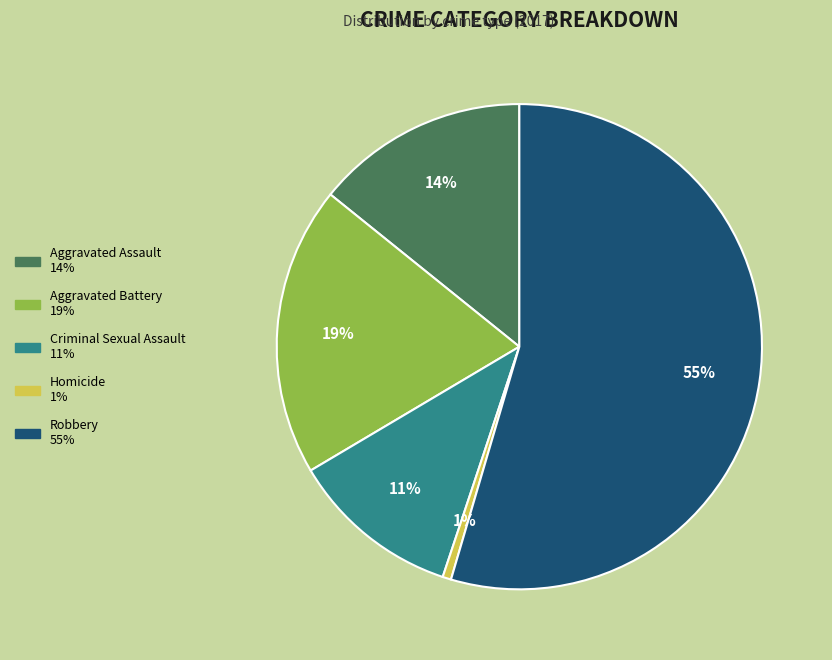

Is there any slice that represents more than half of the pie?

Yes